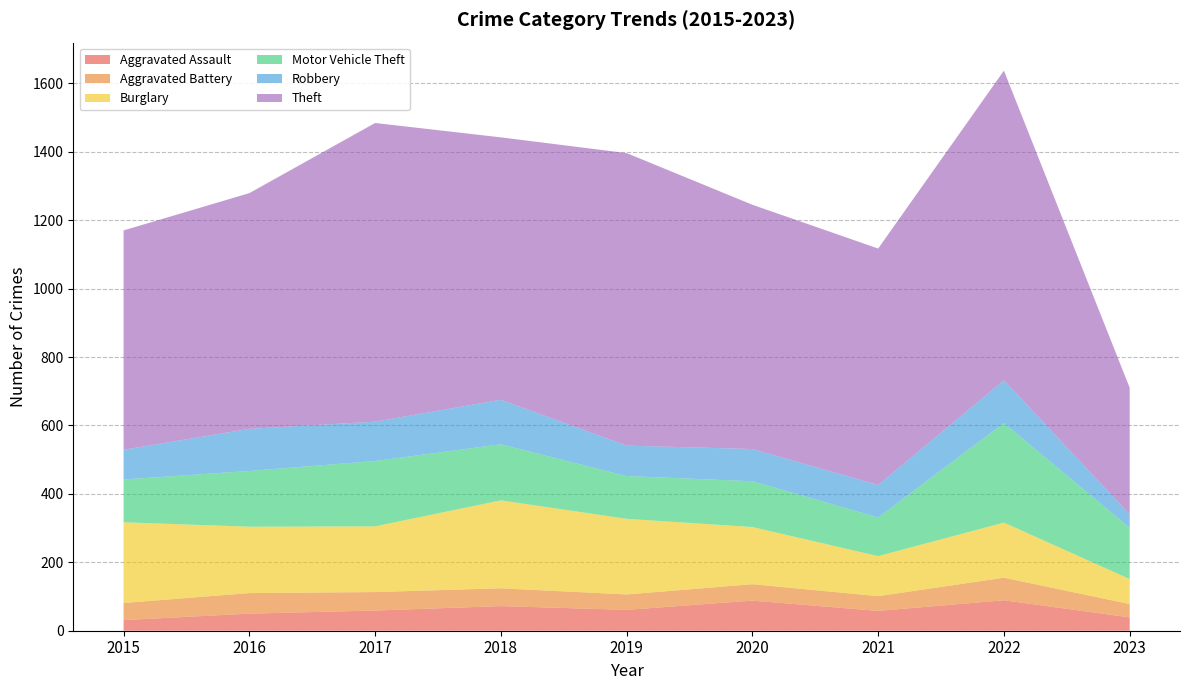

Reading left to right, what are all the values shown in this chart?

Aggravated Assault: 2015=31	2016=50	2017=59	2018=72	2019=61	2020=88	2021=58	2022=89	2023=39
Aggravated Battery: 2015=50	2016=60	2017=54	2018=52	2019=45	2020=48	2021=43	2022=66	2023=39
Burglary: 2015=236	2016=194	2017=192	2018=257	2019=221	2020=167	2021=117	2022=161	2023=73
Motor Vehicle Theft: 2015=125	2016=163	2017=191	2018=164	2019=125	2020=134	2021=113	2022=291	2023=150
Robbery: 2015=87	2016=123	2017=115	2018=130	2019=89	2020=94	2021=95	2022=125	2023=39
Theft: 2015=641	2016=689	2017=873	2018=767	2019=855	2020=714	2021=691	2022=905	2023=370